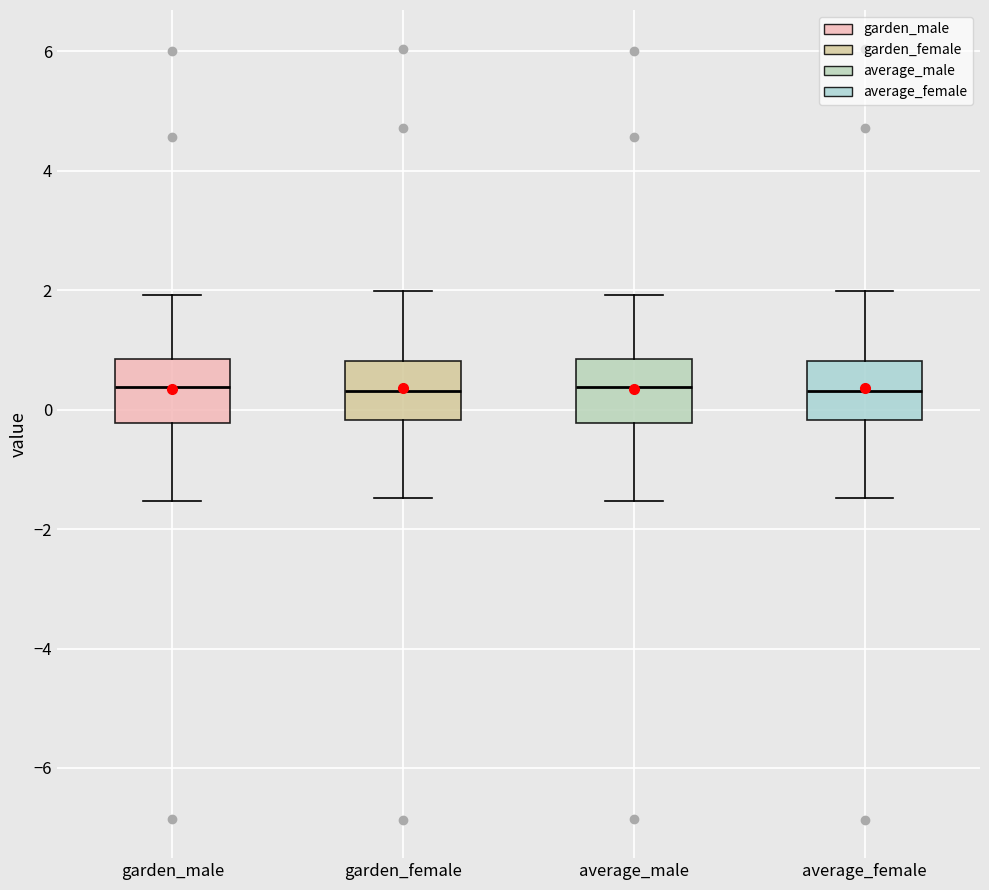

Reading left to right, read every box against the y-axis: the position of its median line, the range the box covers, and the ends of its whiskers. The values are not printed on the chart, so give them approximately, as read against the axis.

garden_male: median 0.4, box -0.2 to 0.8, whiskers -1.6 to 2.0
garden_female: median 0.4, box -0.2 to 0.8, whiskers -1.4 to 2.0
average_male: median 0.4, box -0.2 to 0.8, whiskers -1.6 to 2.0
average_female: median 0.4, box -0.2 to 0.8, whiskers -1.4 to 2.0